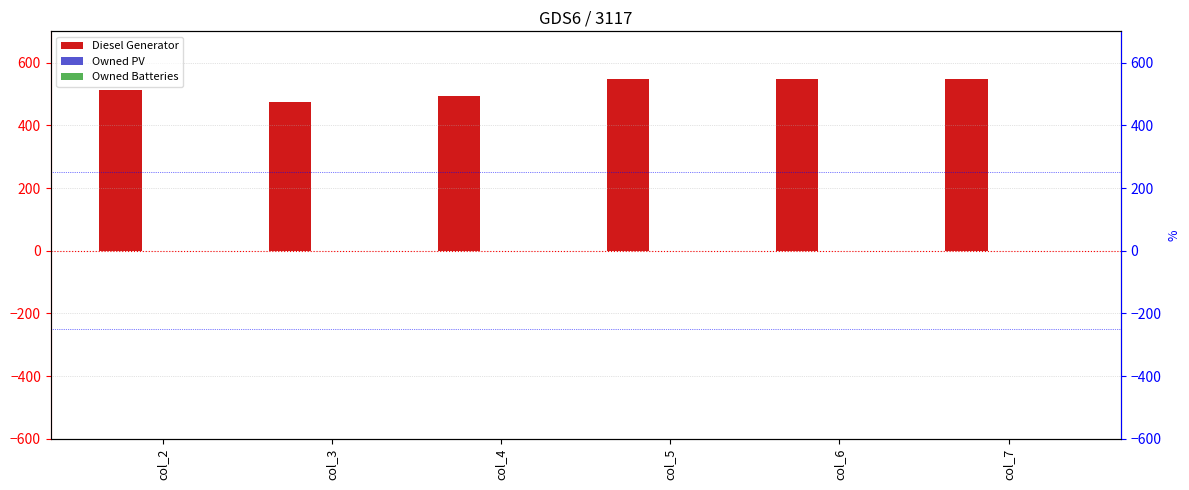

How many groups of bars are there?

6